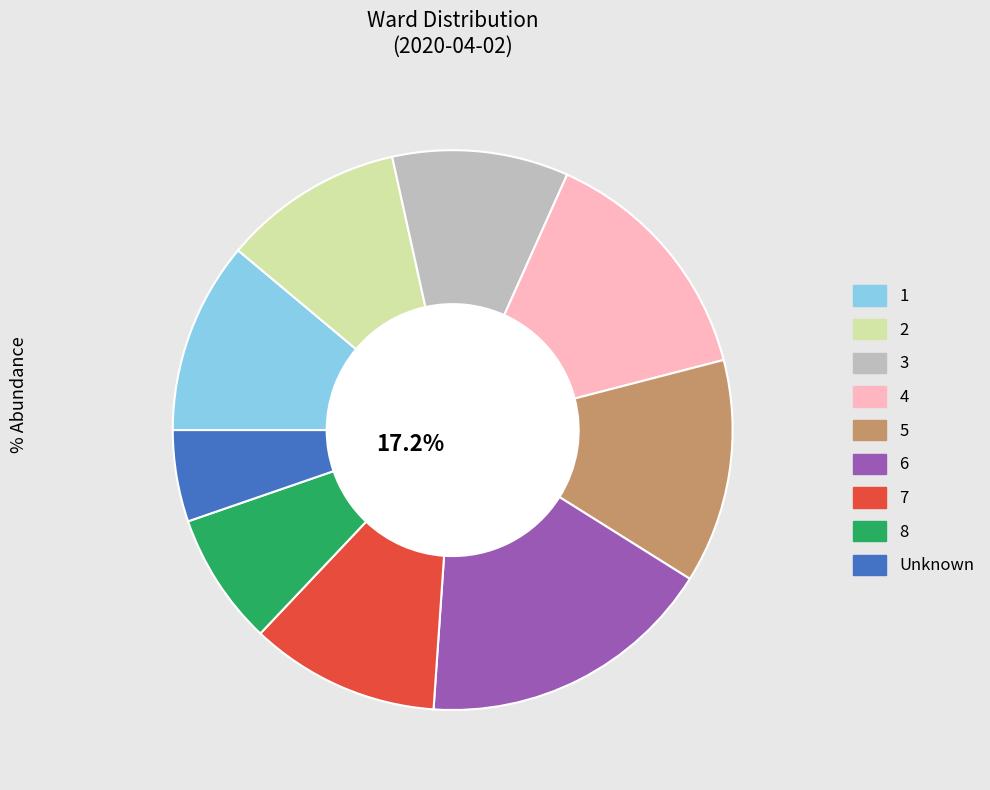

What is the ratio of the value at 8 to the value at 5?

0.6